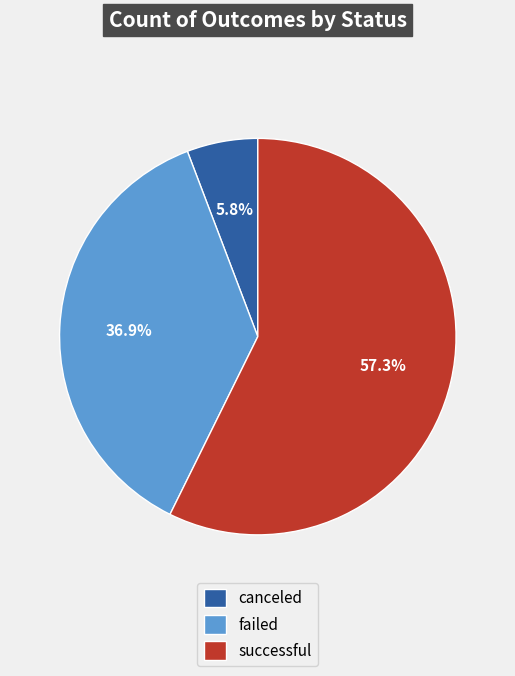

Combined, do canceled and failed account for over 50%?

No